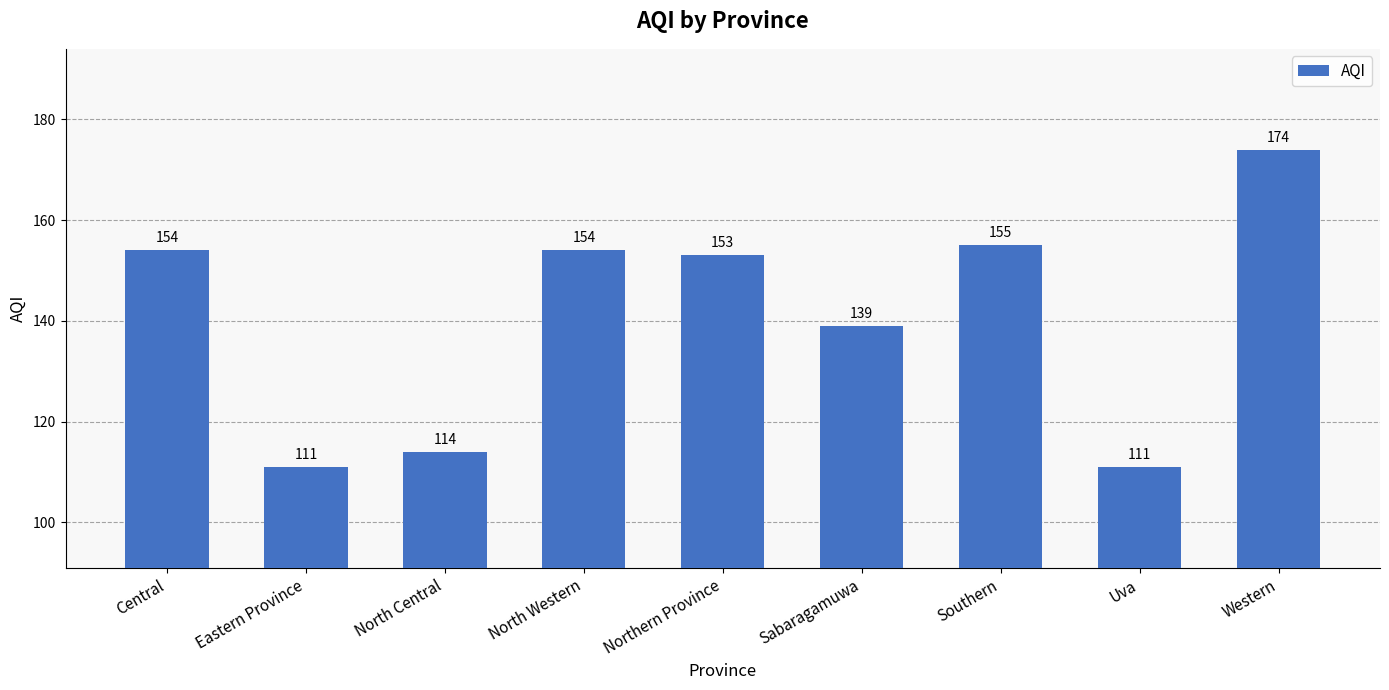

What is the change in value from North Western to Northern Province?

-1